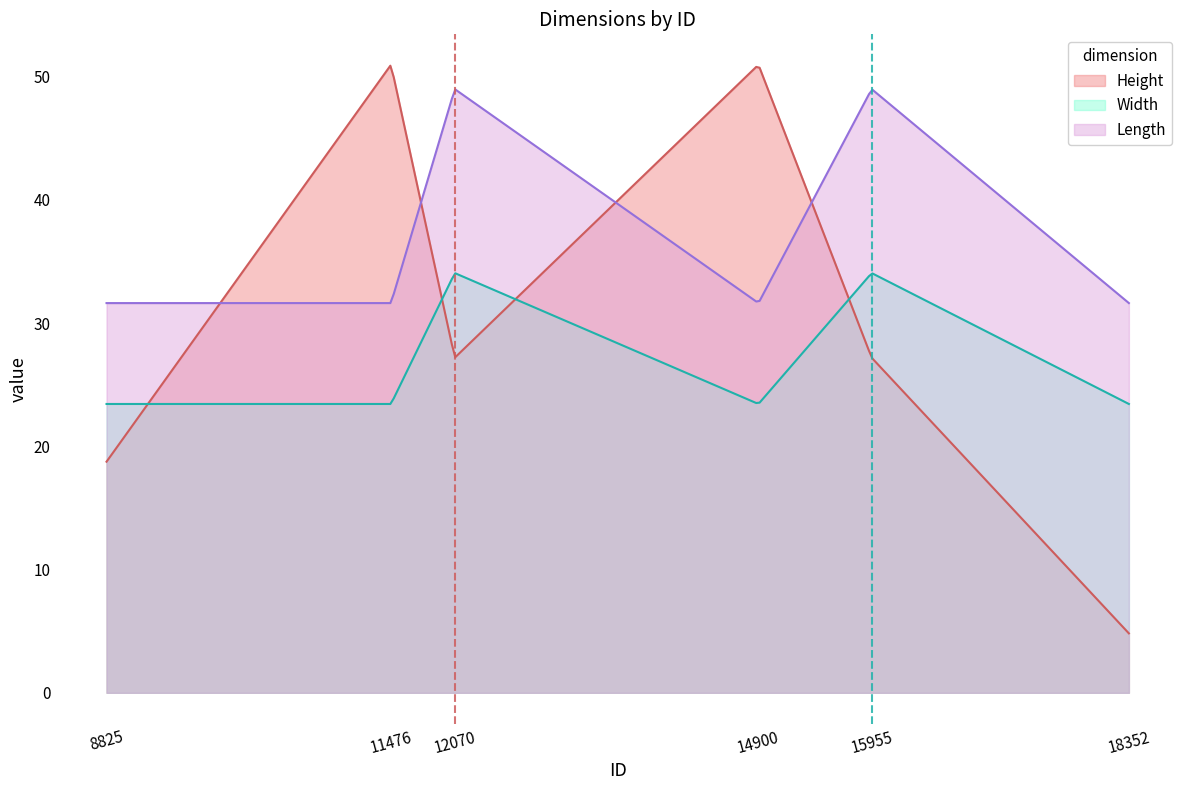

What is the smallest value displayed?

4.8